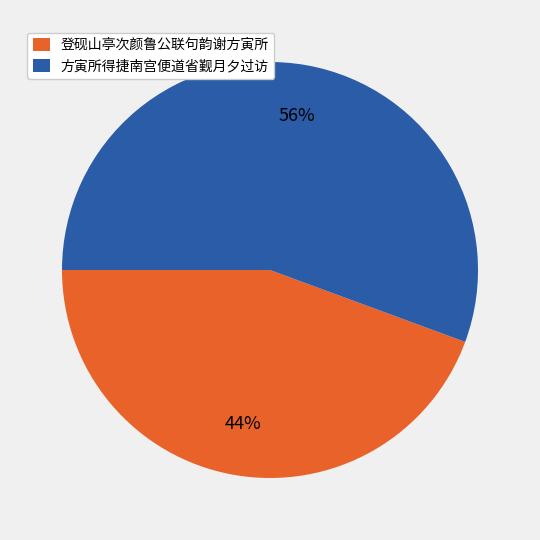

Do 方寅所得捷南宫便道省觐月夕过访 and 登砚山亭次颜鲁公联句韵谢方寅所 together represent more than half of the pie?

Yes